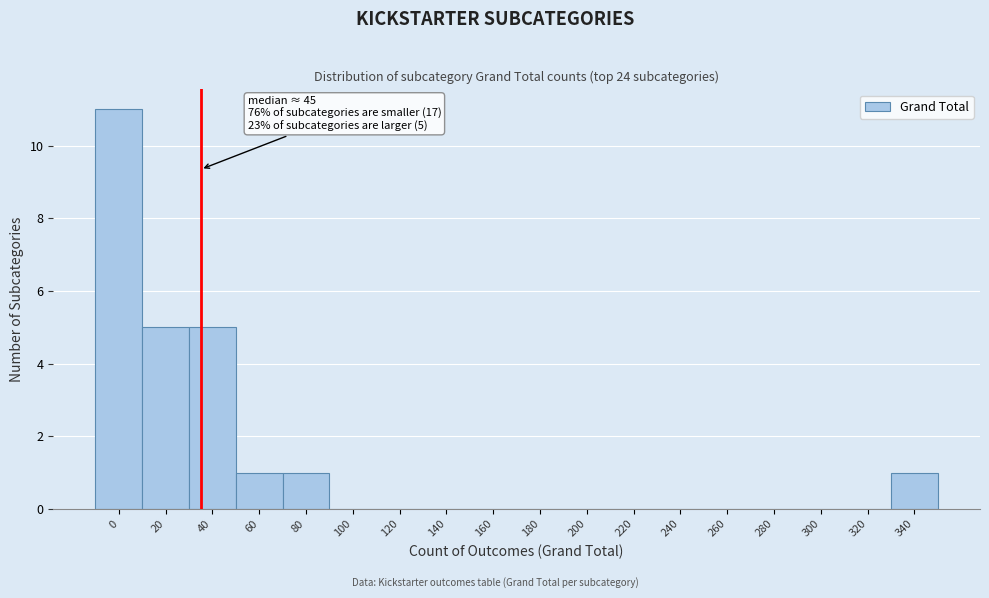

Reading right to left, transcribe all the data shown in this chart.

340=1	320=0	300=0	280=0	260=0	240=0	220=0	200=0	180=0	160=0	140=0	120=0	100=0	80=1	60=1	40=5	20=5	0=11